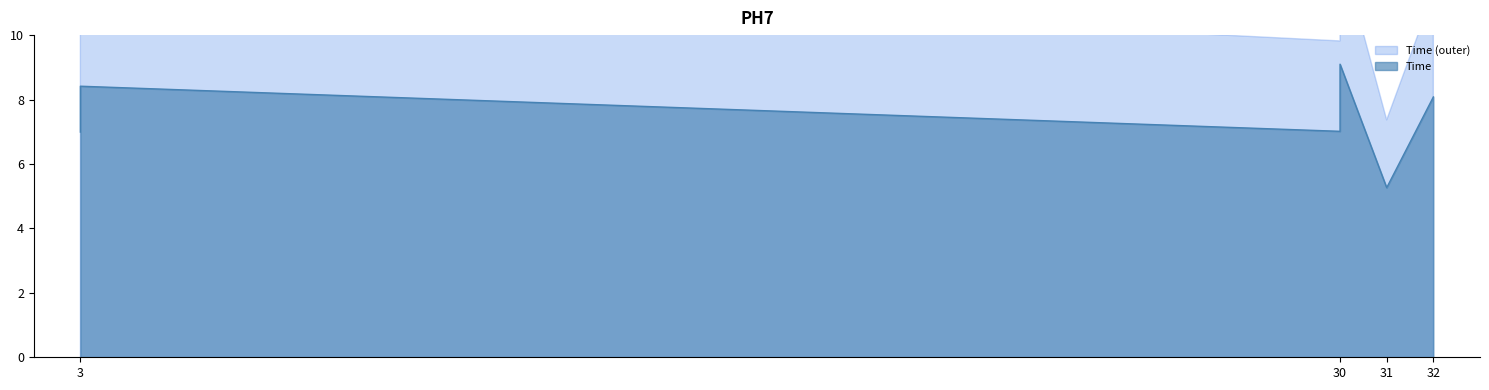

Approximately how many times larger is the value at 31 compared to 3?

0.8